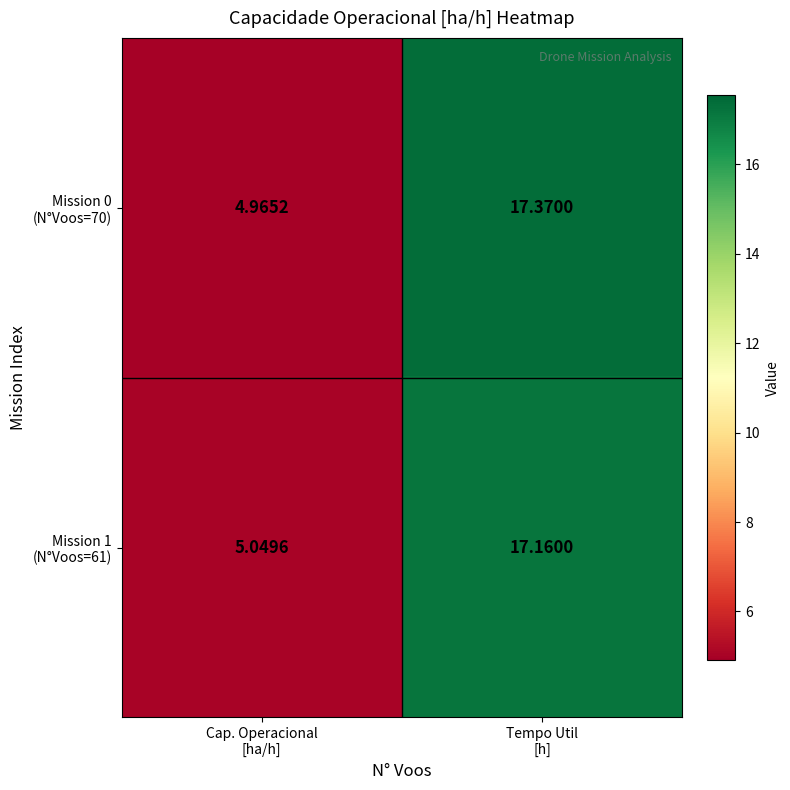

How many categories are shown in the chart?

2